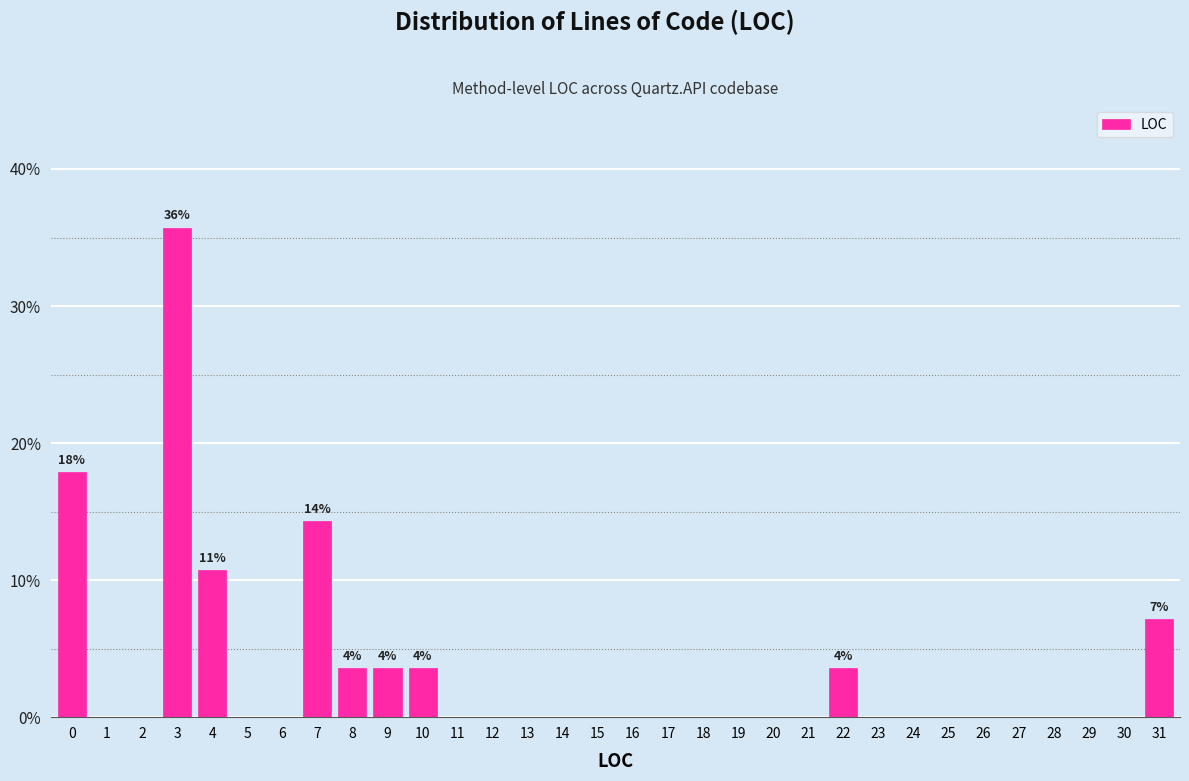

What is the change in value from 2 to 31?

+7.1